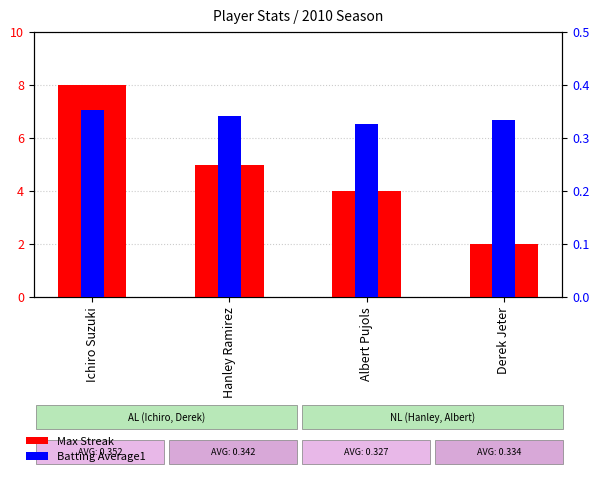

True or false: Max Streak has a value of 14.0 at Ichiro Suzuki.

False